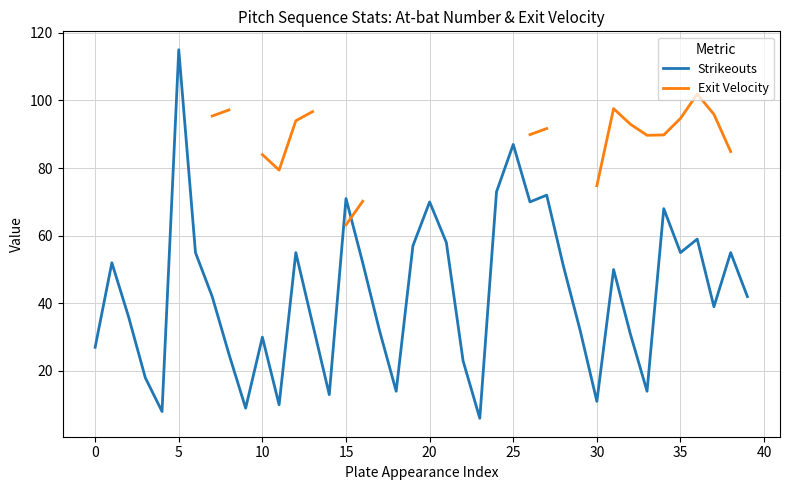

What is the lowest value of the Strikeouts series?

6